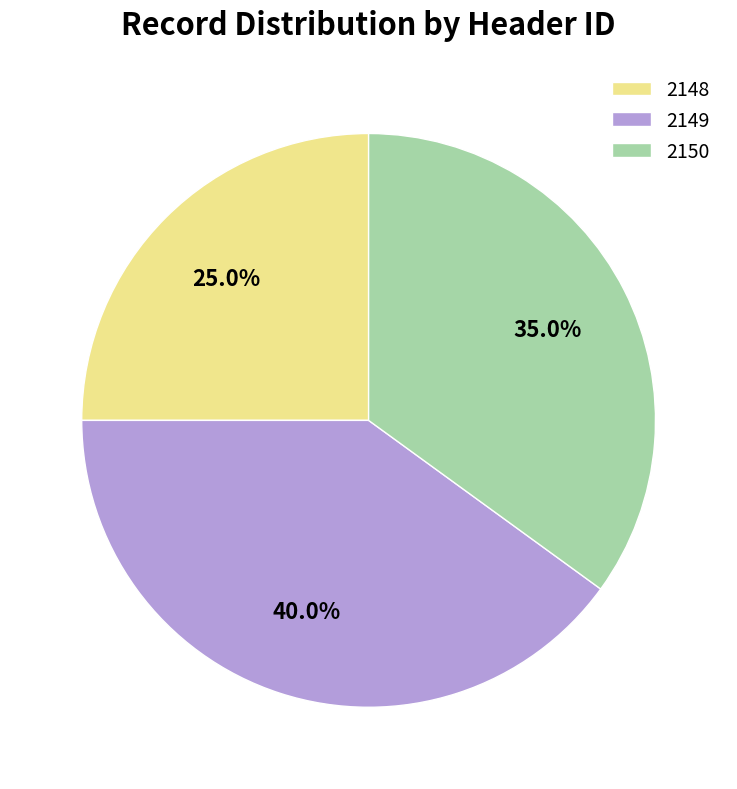

Does 2149 represent more than half of the total?

No